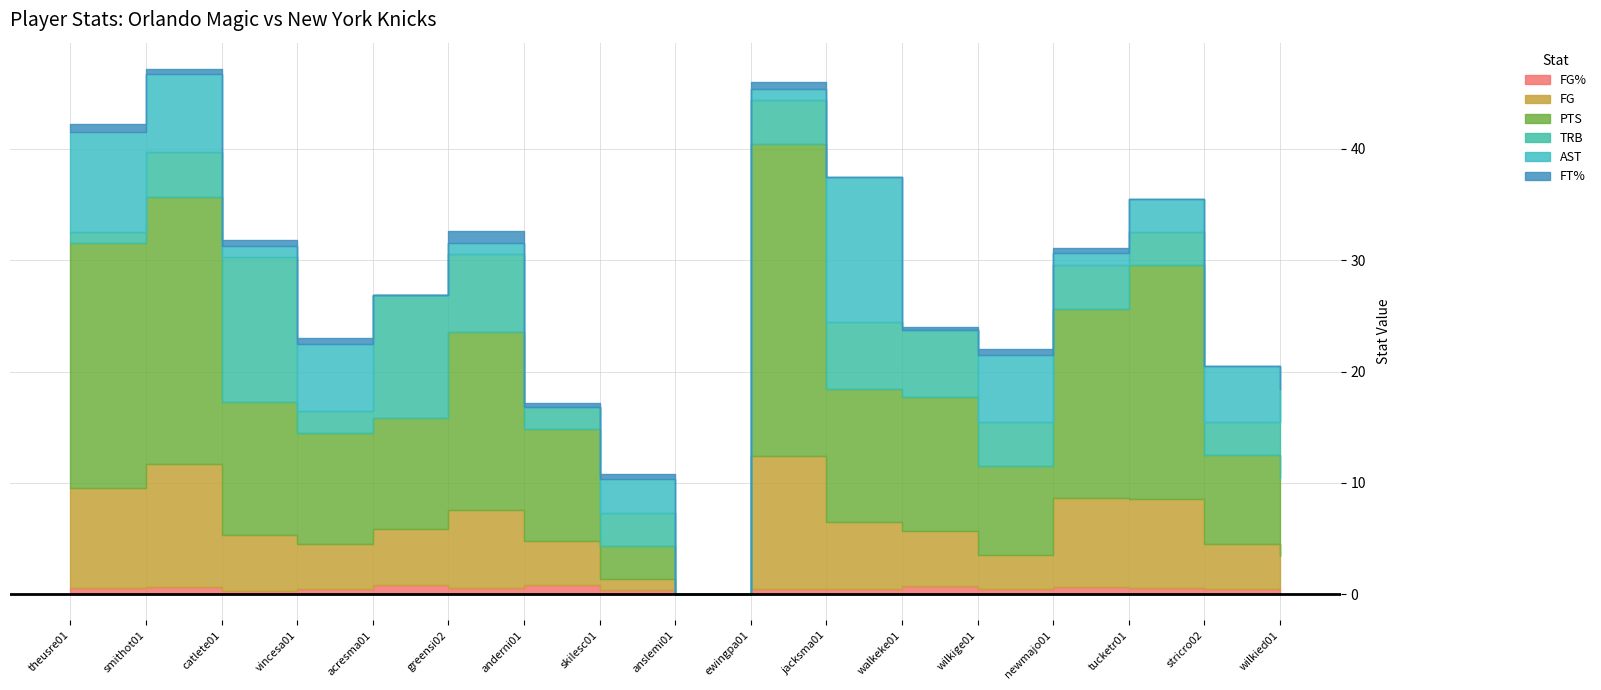

What is the sum of the AST values at acresma01 and tucketr01?

3.0